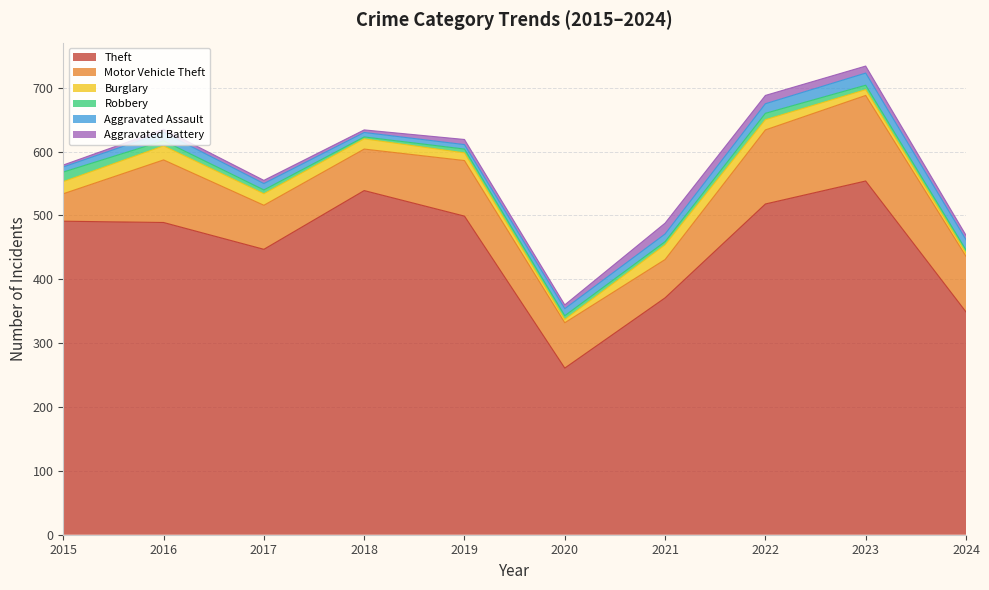

True or false: Theft and Robbery cross at least once.

False